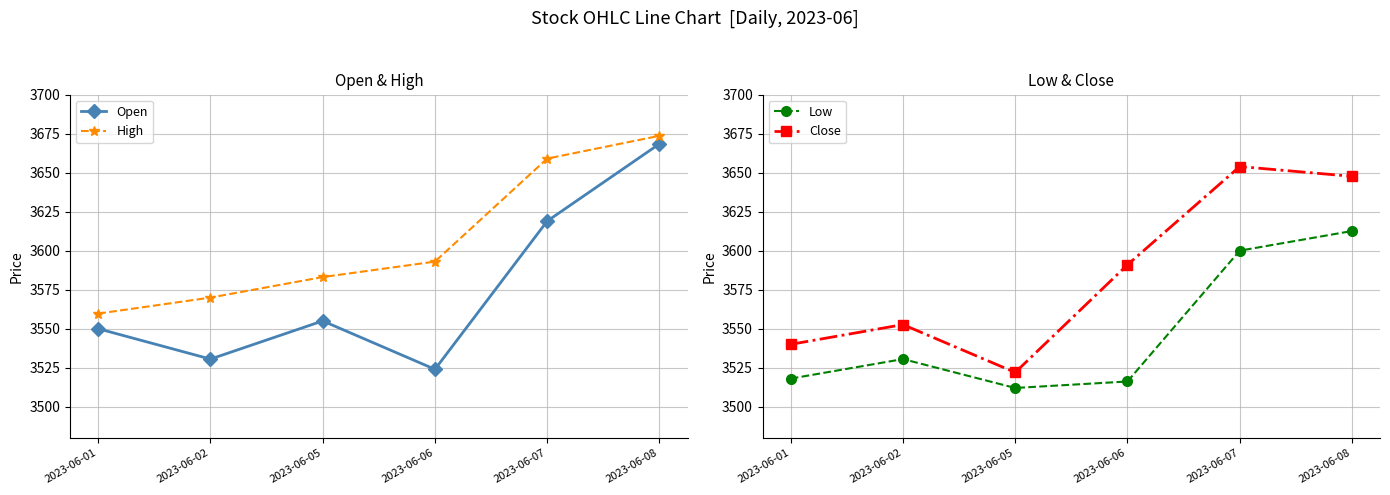

Rank the series by their maximum value, from lowest to highest.

Low, Close, Open, High